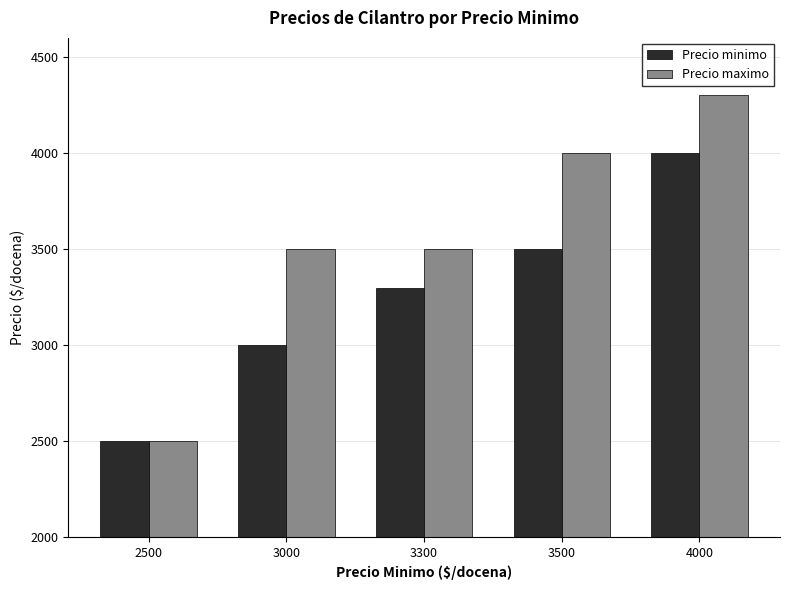

What is the difference between the Precio minimo values at 3000 and 3300?

300